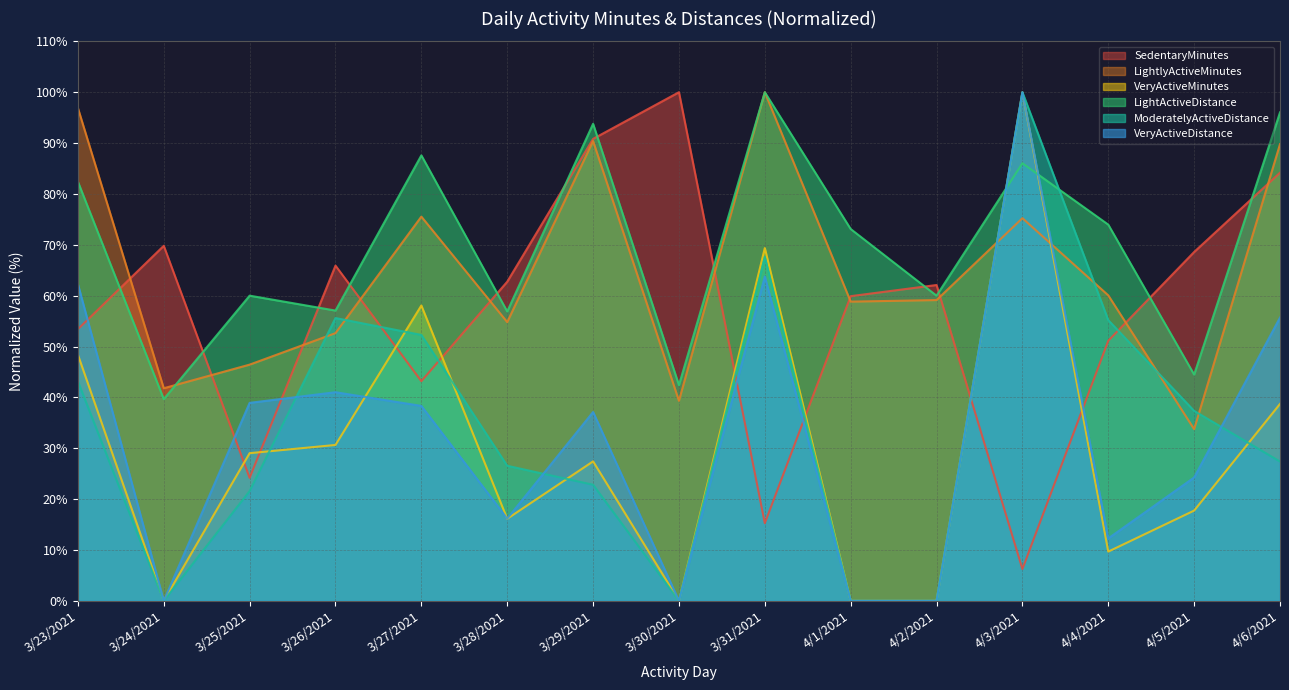

What is the value of the SedentaryMinutes point at the 6th from the left?

62.7